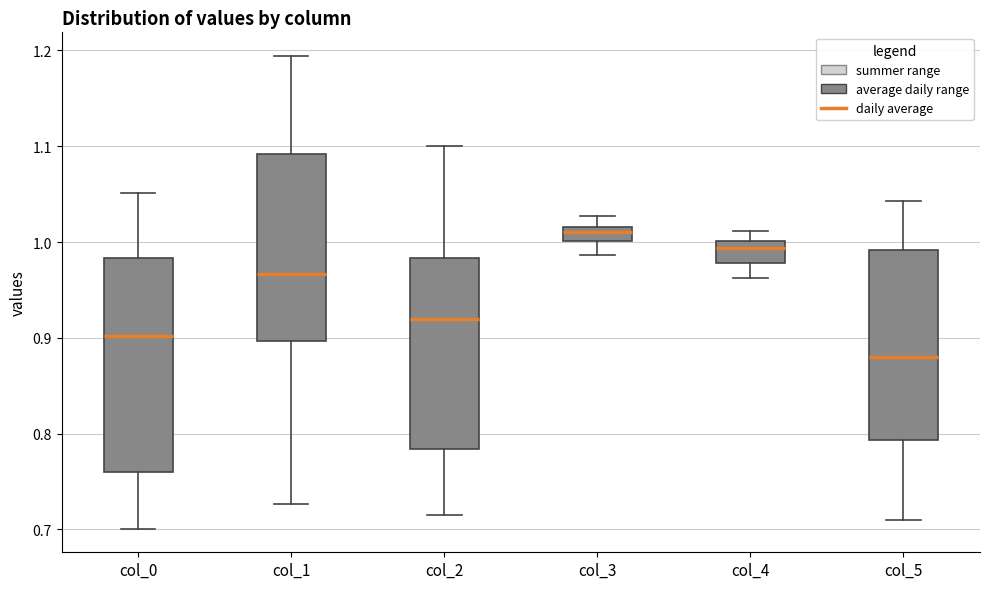

Which box has the highest median line?

col_3